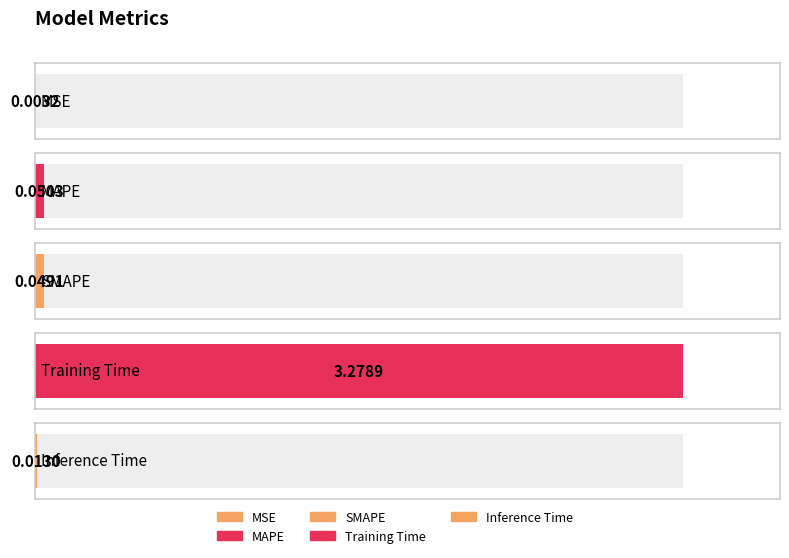

How many categories are shown in the chart?

5